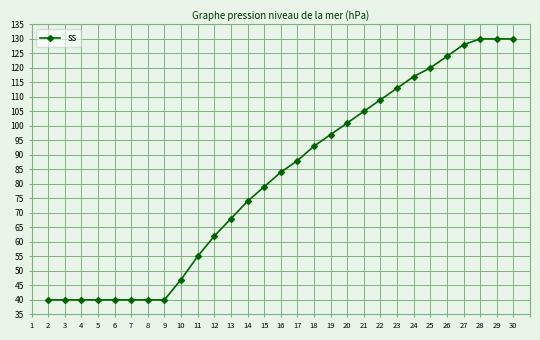

What is the difference between the maximum and second lowest values?

90